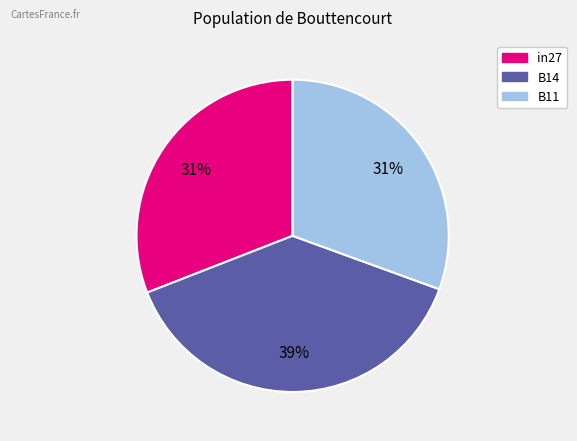

Combined, do B11 and B14 account for over 50%?

Yes